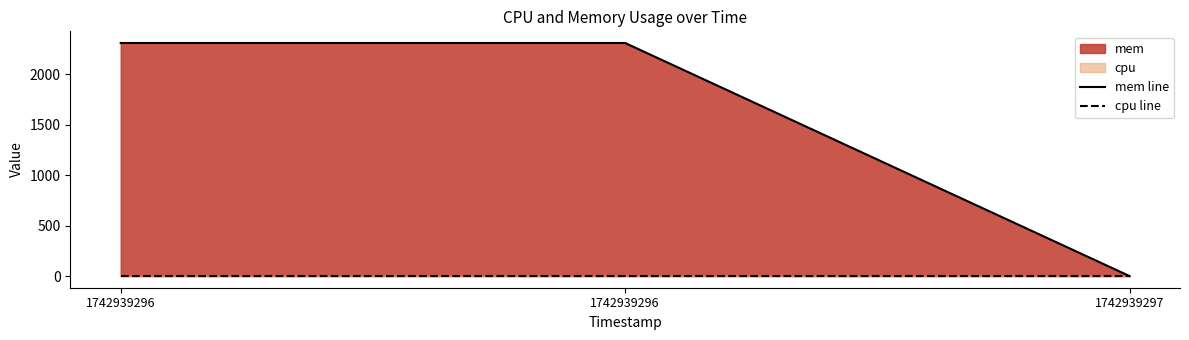

At which label does cpu line reach its minimum?

1742939296